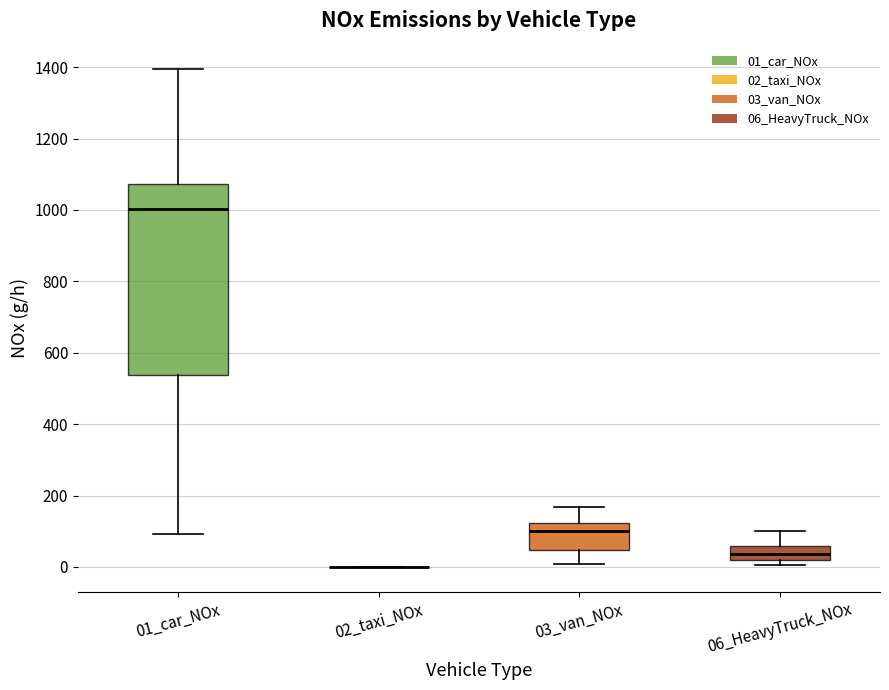

Reading left to right, read every box against the y-axis: the position of its median line, the range the box covers, and the ends of its whiskers. The values are not printed on the chart, so give them approximately, as read against the axis.

01_car_NOx: median 1000, box 540 to 1080, whiskers 100 to 1400
02_taxi_NOx: box collapsed to a line at 0, whiskers 0 to 0
03_van_NOx: median 100, box 40 to 120, whiskers 0 to 160
06_HeavyTruck_NOx: median 40, box 20 to 60, whiskers 0 to 100